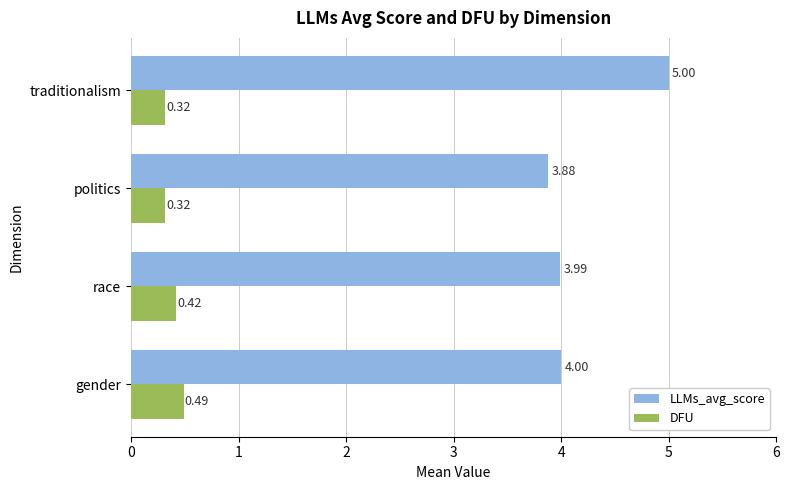

At how many categories does at least one series exceed 1?

4